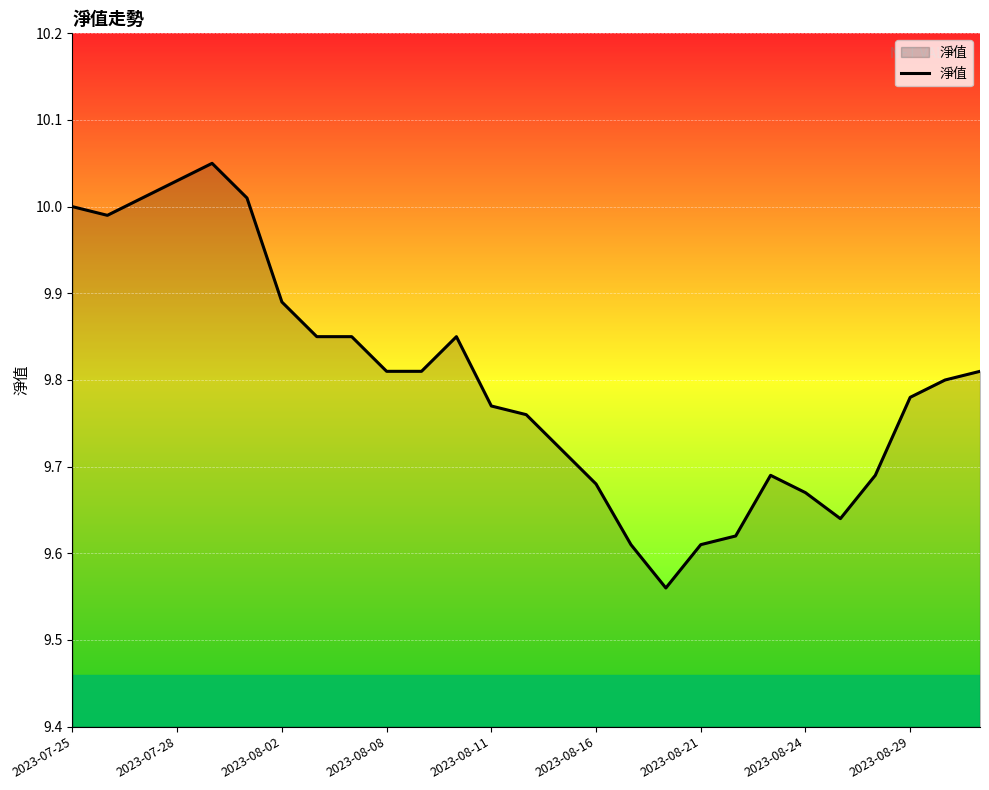

What is the difference between the maximum and minimum values?

0.5